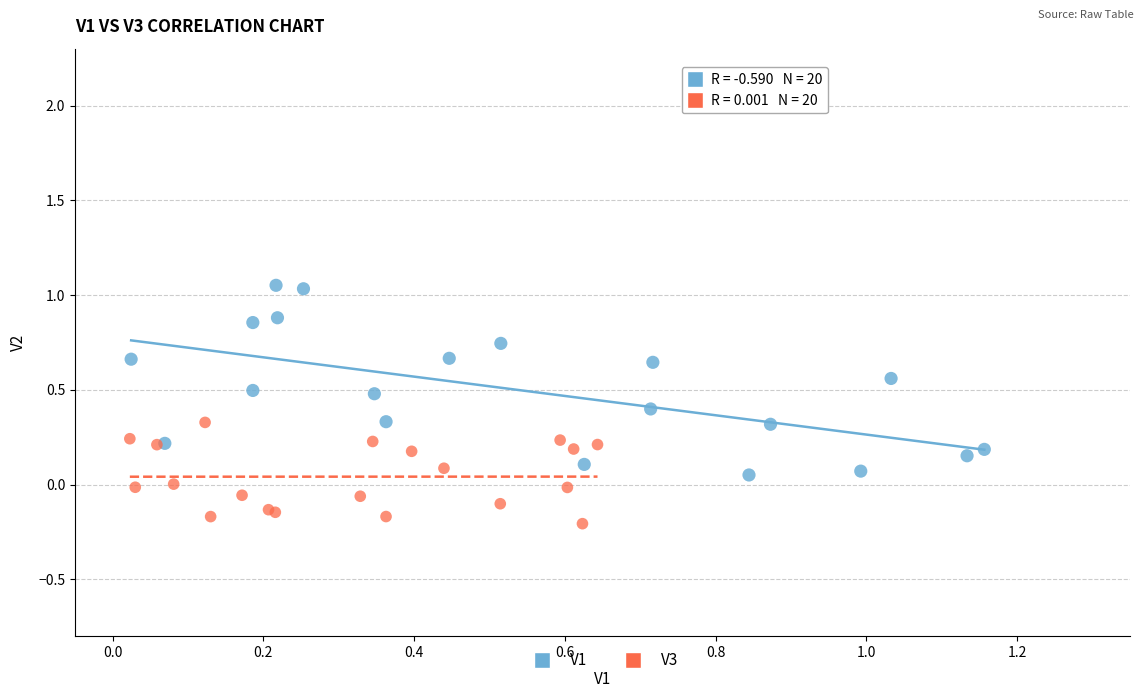

Which series reaches the minimum Y coordinate?

V3